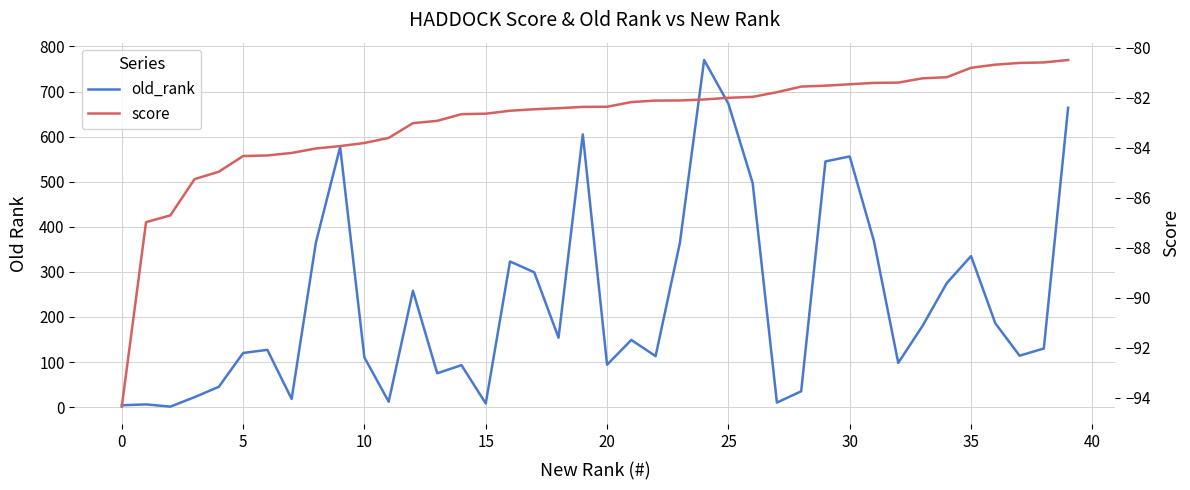

Which has a higher value, 15 or 21?

21